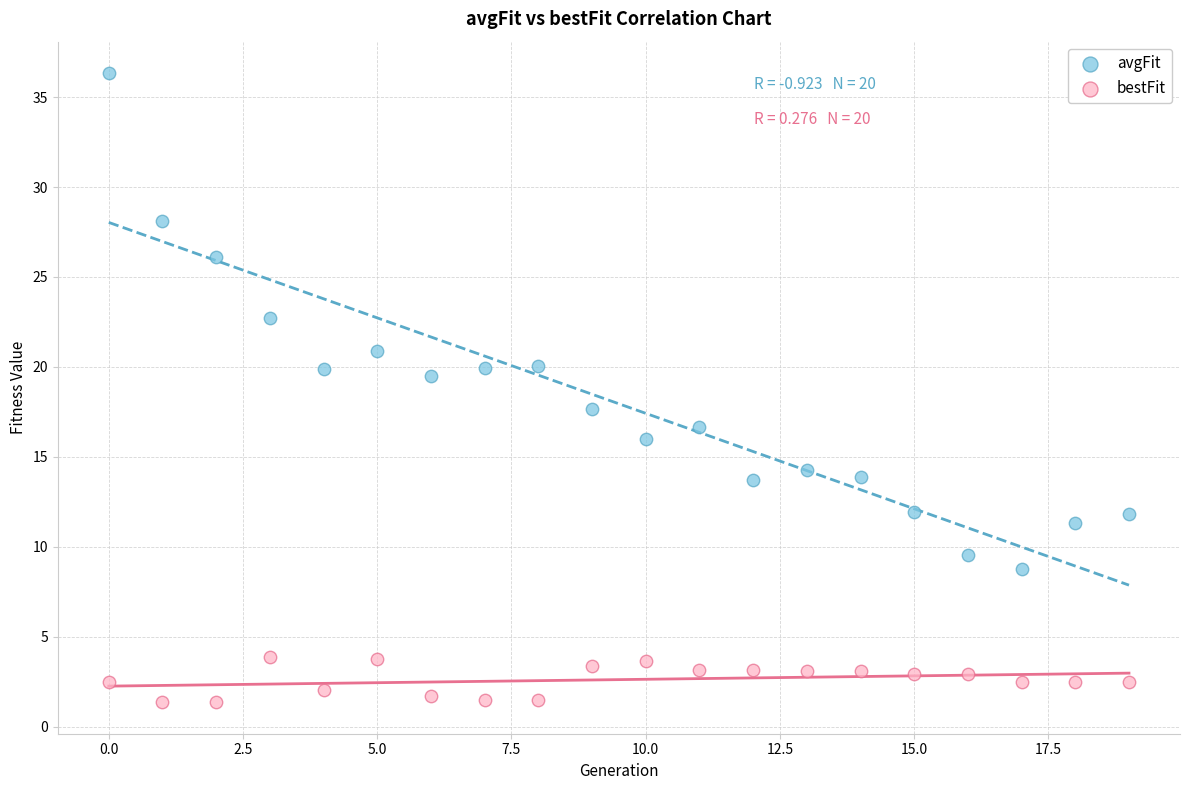

Across all data points, what is the range of Y values (max minus min)?

35.0